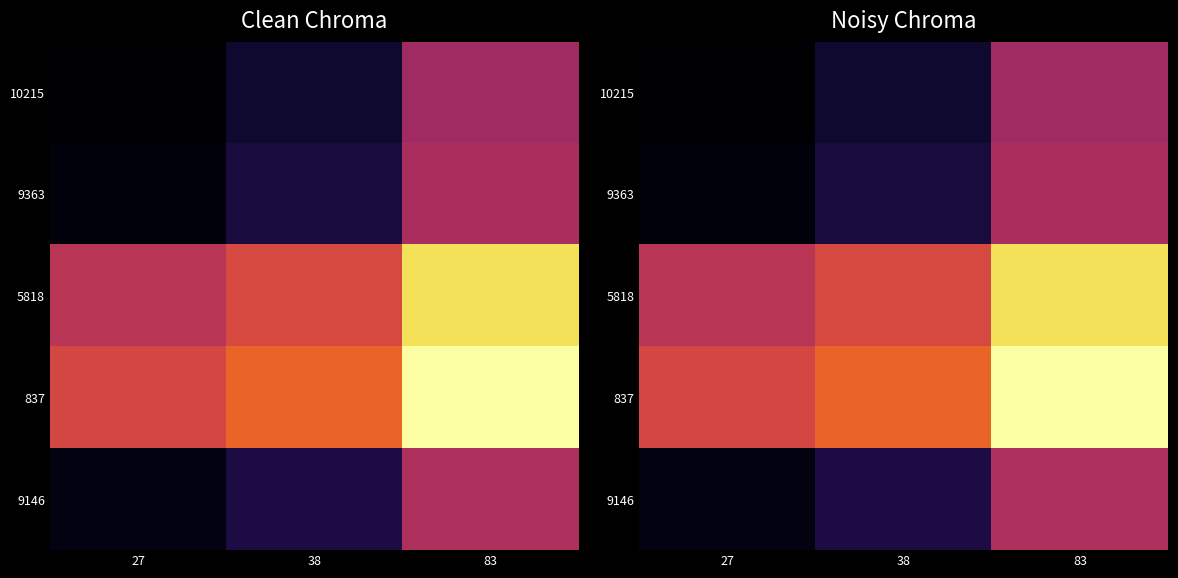

At how many categories does at least one series exceed 141?

1